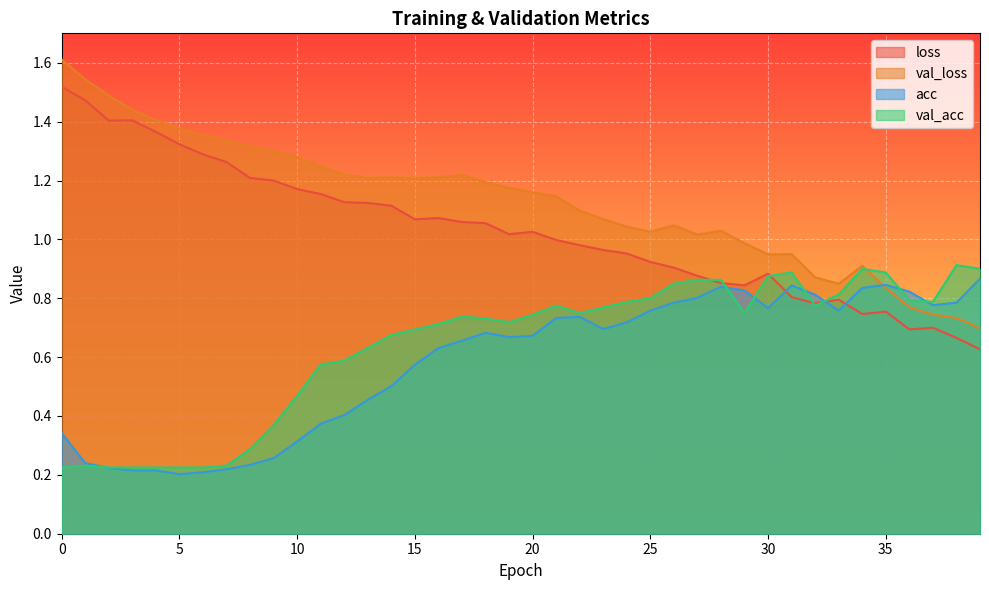

True or false: val_acc and loss cross at least once.

True